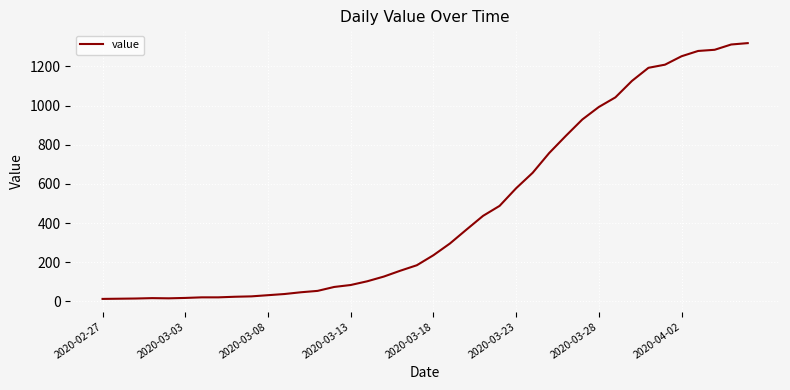

What is the difference between the maximum and minimum values?

1306